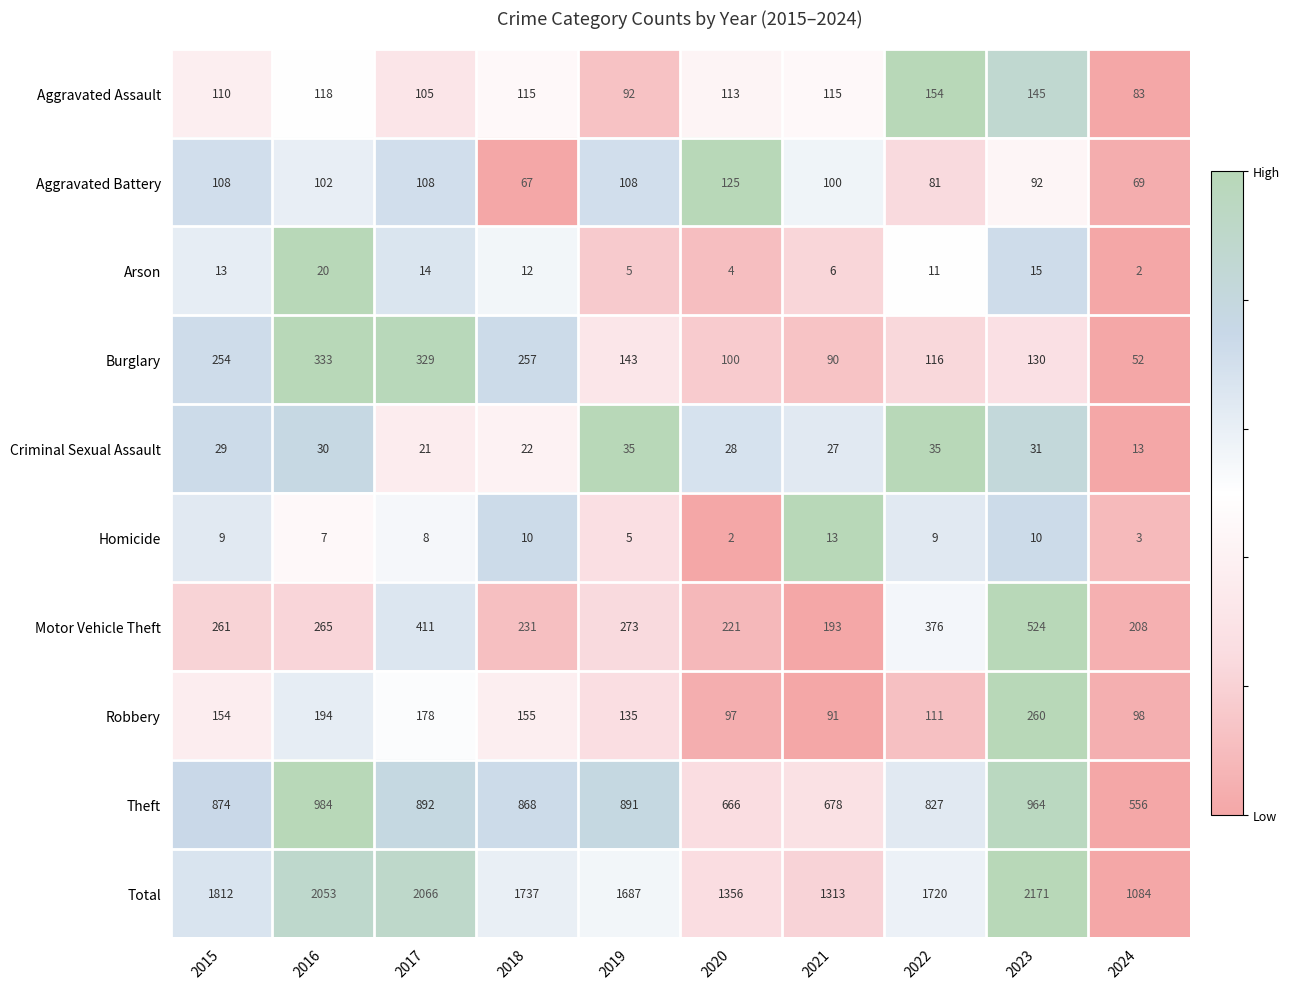

Which series has the largest total across all categories?

Total